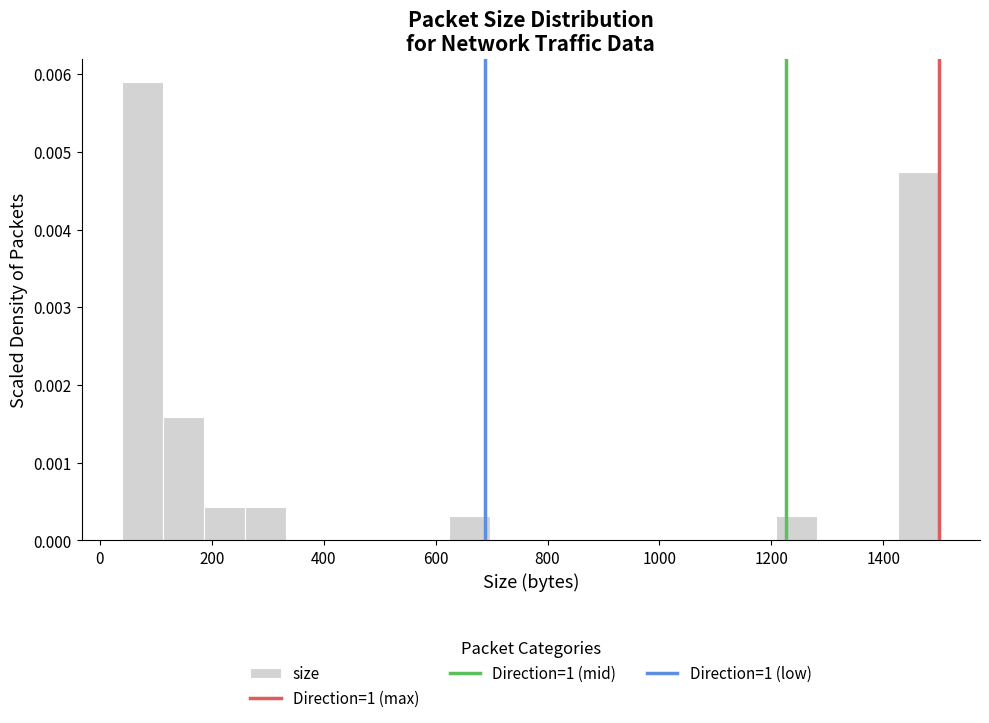

Read against the x-axis, roughly where is the centre of the tallest bar?

80